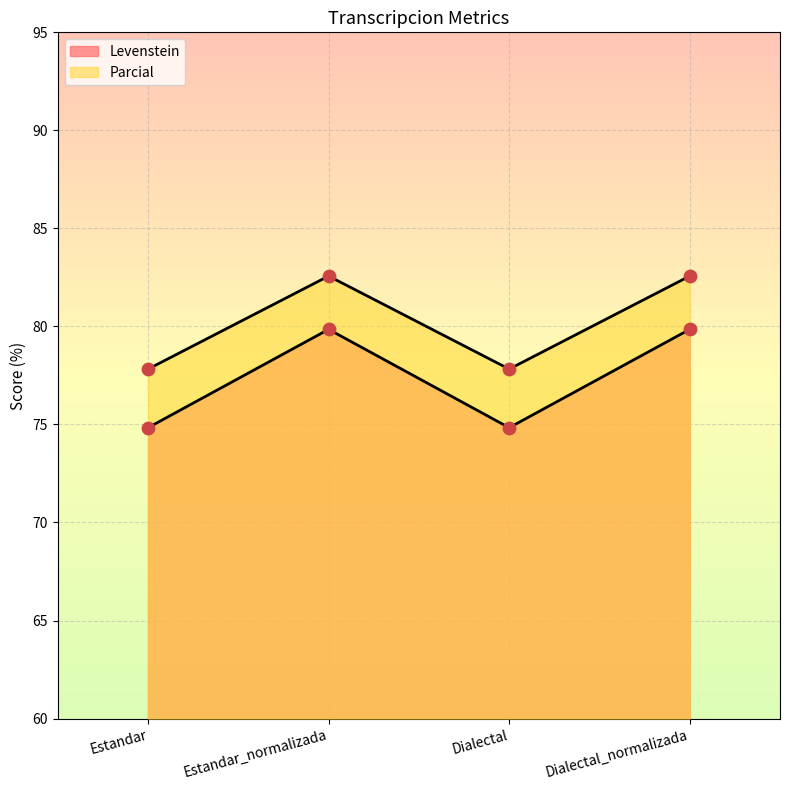

At which category is the sum across all series the highest?

Estandar_normalizada